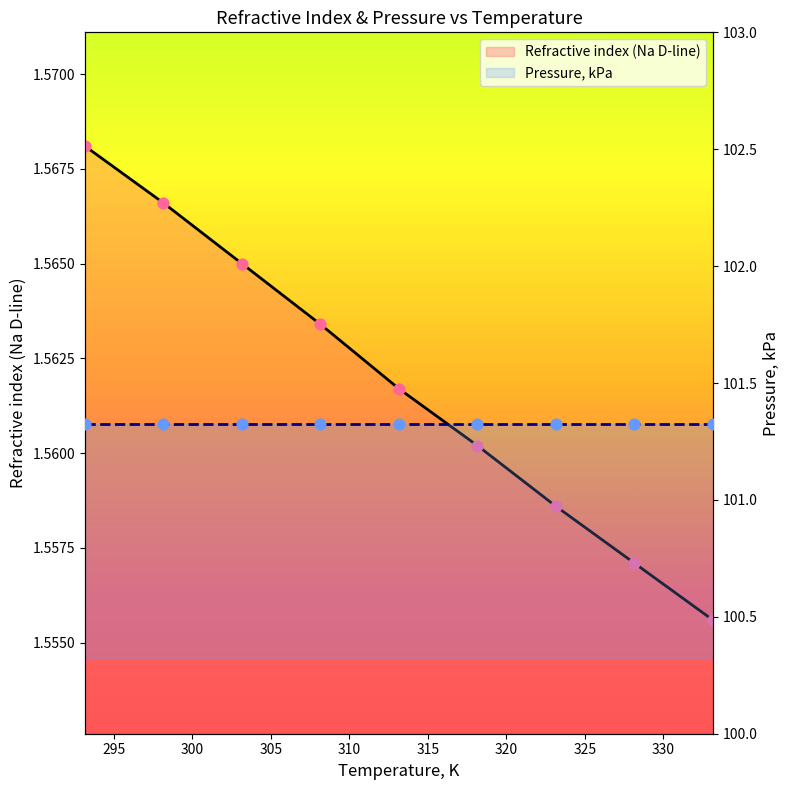

Which series contains the lowest Y value?

Refractive index (Na D-line)